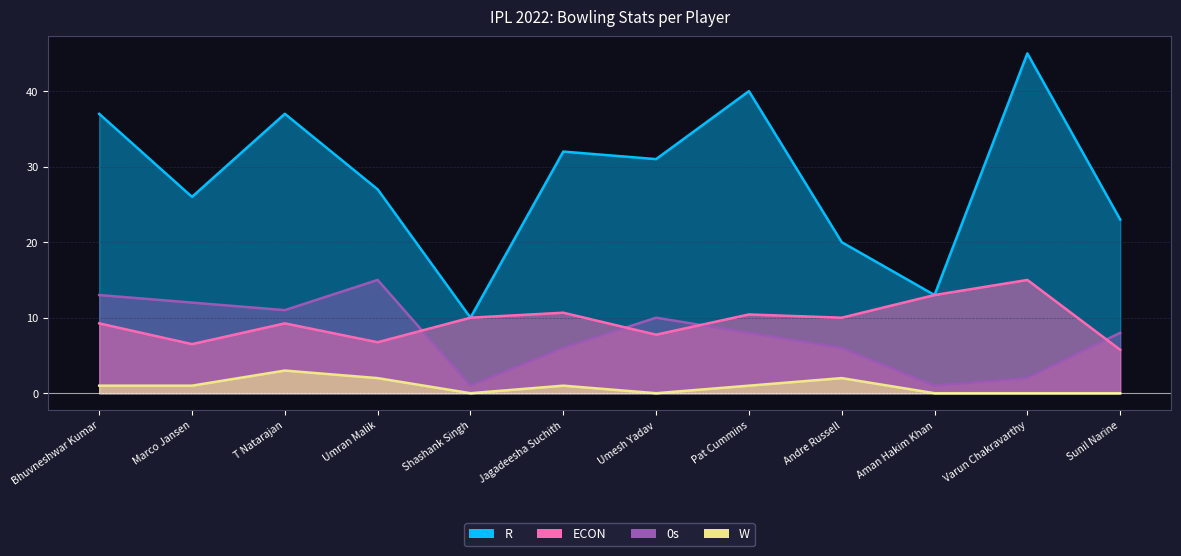

True or false: R has a value of 27.0 at Umran Malik.

True